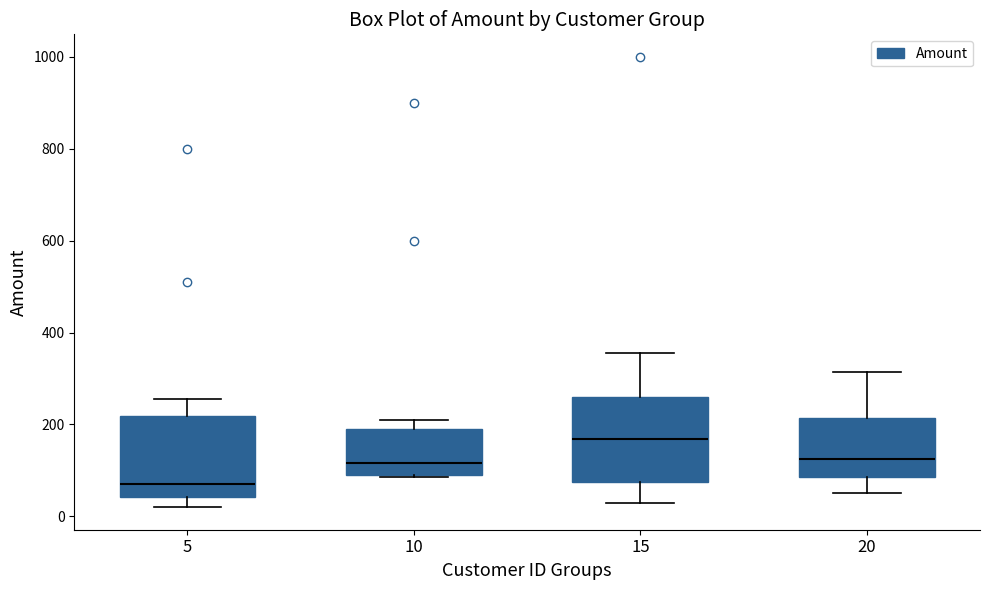

Which box's median line is the lowest?

5